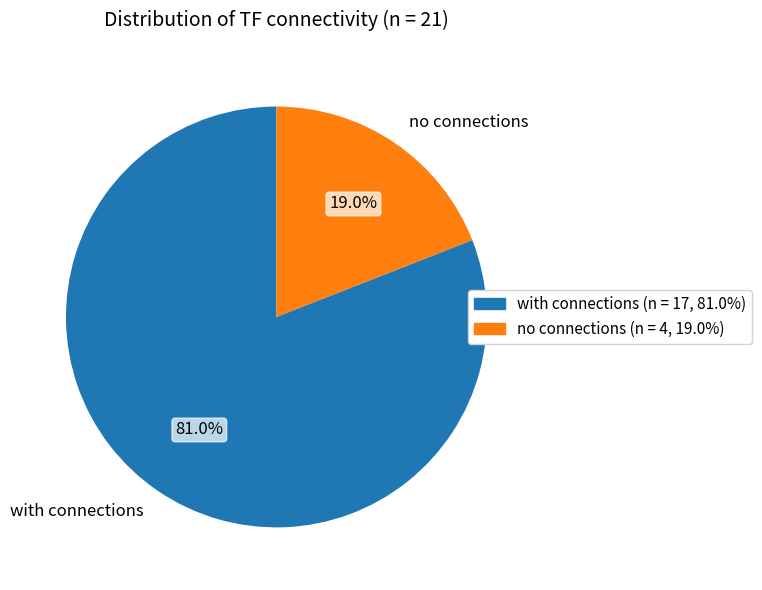

What is the total percentage of no connections and with connections?

100.0%